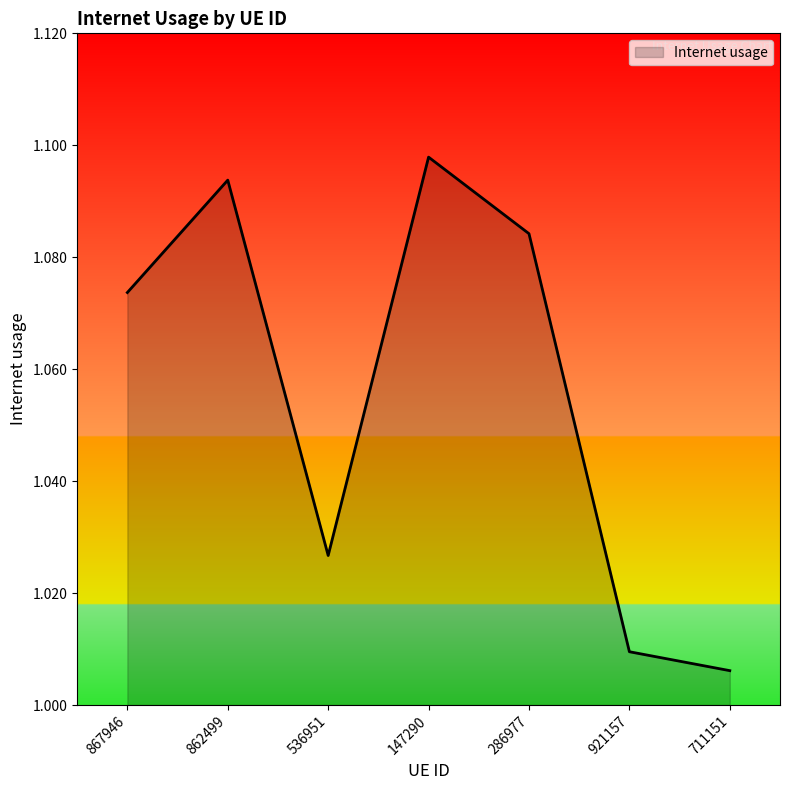

Does the chart have visible grid lines?

No